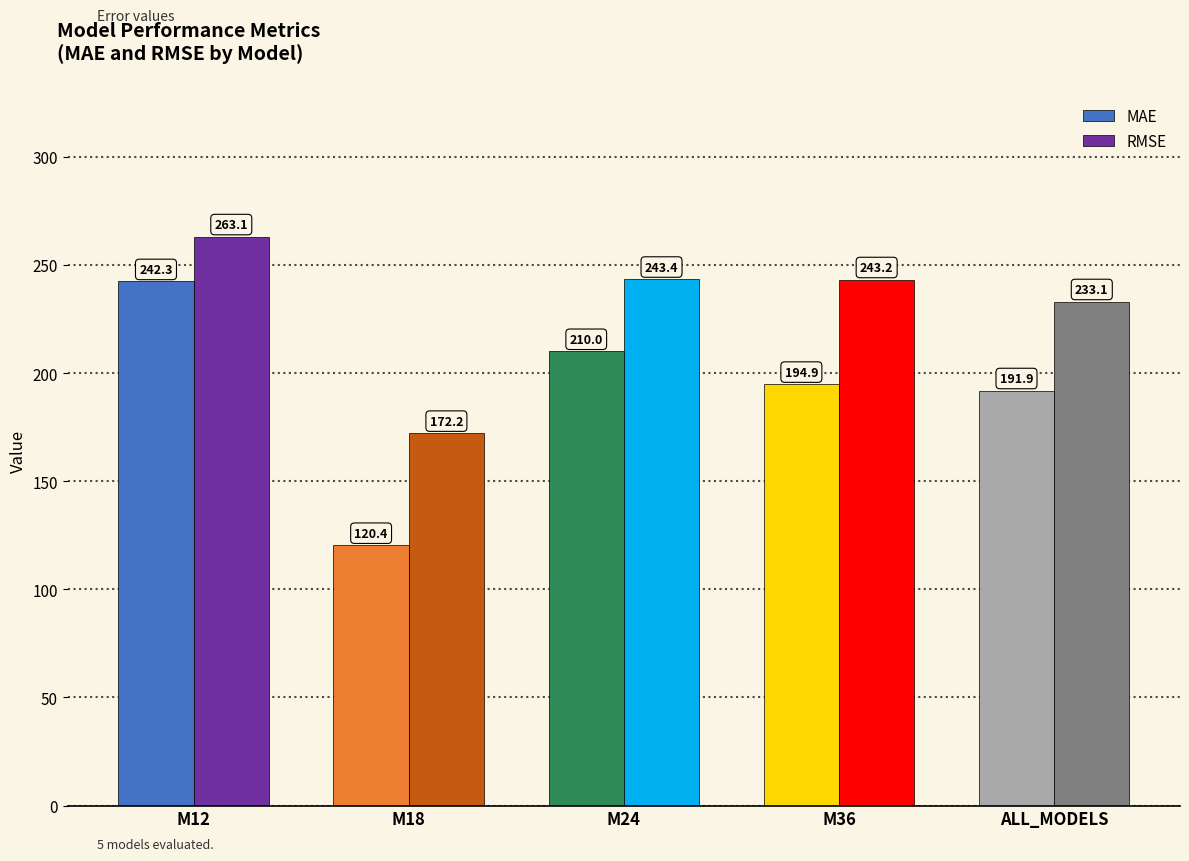

At which label is RMSE closest to 217?

ALL_MODELS